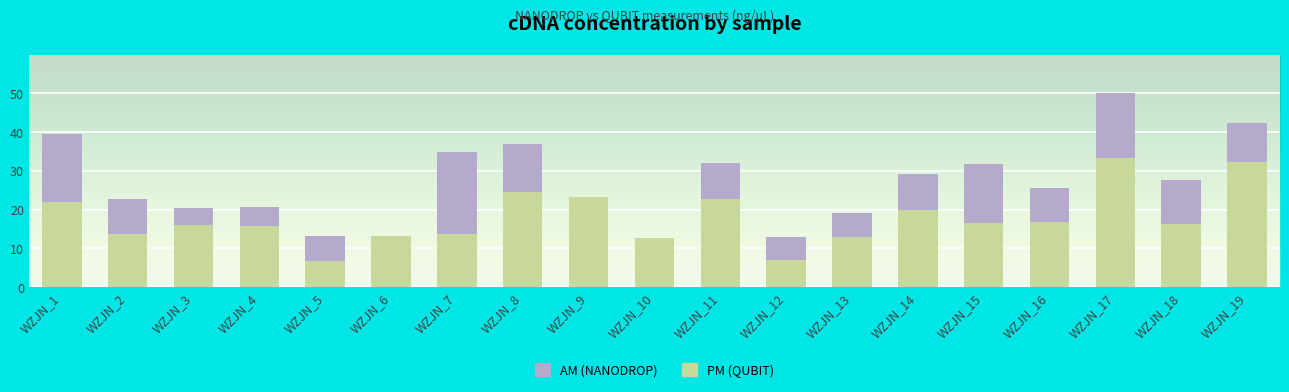

At which category is the sum across all series the highest?

WZJN_17